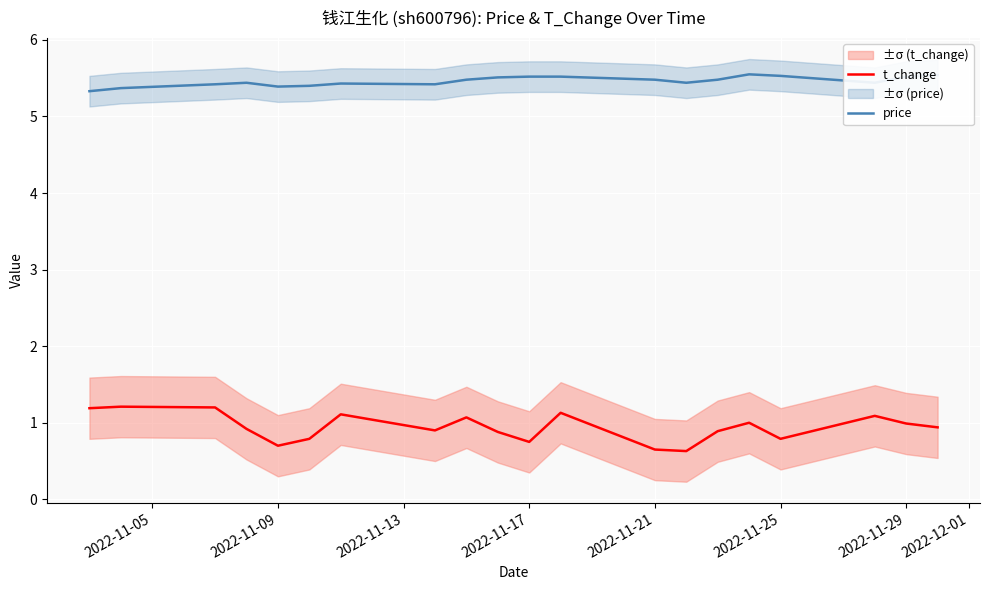

What is the minimum value for t_change?

0.6